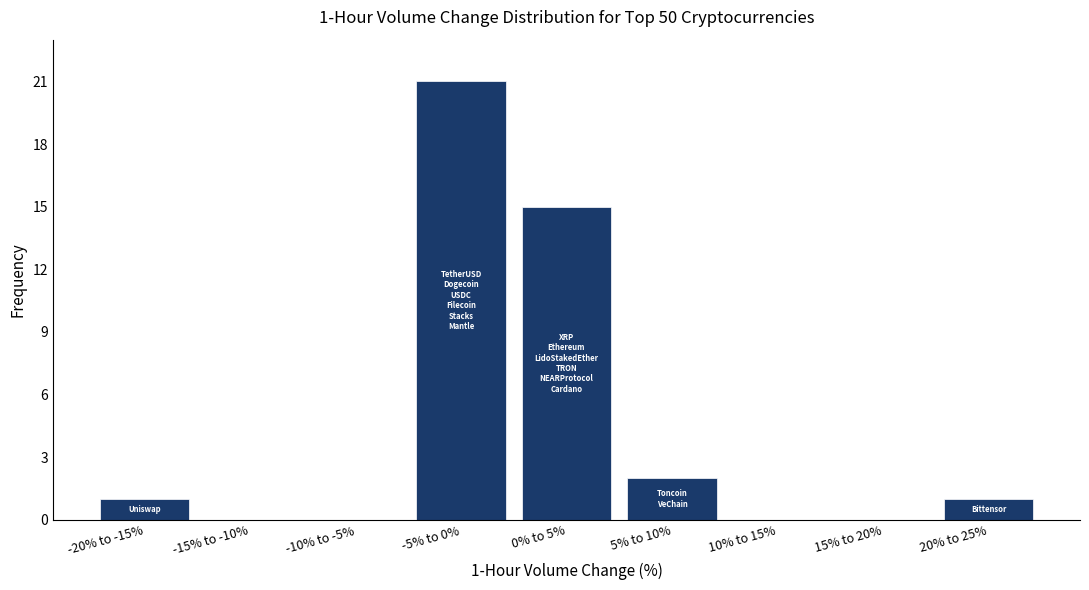

Reading left to right, transcribe all the data shown in this chart.

-20% to -15%=1	-15% to -10%=0	-10% to -5%=0	-5% to 0%=21	0% to 5%=15	5% to 10%=2	10% to 15%=0	15% to 20%=0	20% to 25%=1